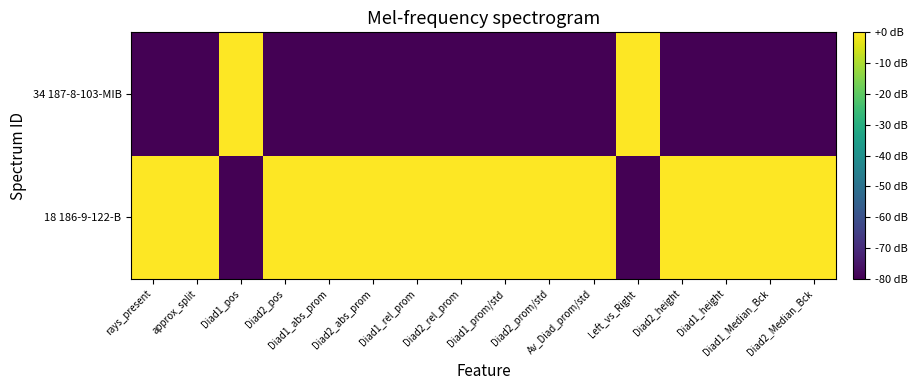

Reading right to left, transcribe all the data shown in this chart.

18 186-9-122-B: Diad2_Median_Bck=0	Diad1_Median_Bck=0	Diad1_height=0	Diad2_height=0	Left_vs_Right=-80	Av_Diad_prom/std=0	Diad2_prom/std=0	Diad1_prom/std=0	Diad2_rel_prom=0	Diad1_rel_prom=0	Diad2_abs_prom=0	Diad1_abs_prom=0	Diad2_pos=0	Diad1_pos=-80	approx_split=0	rays_present=0
34 187-8-103-MIB: Diad2_Median_Bck=-80	Diad1_Median_Bck=-80	Diad1_height=-80	Diad2_height=-80	Left_vs_Right=0	Av_Diad_prom/std=-80	Diad2_prom/std=-80	Diad1_prom/std=-80	Diad2_rel_prom=-80	Diad1_rel_prom=-80	Diad2_abs_prom=-80	Diad1_abs_prom=-80	Diad2_pos=-80	Diad1_pos=0	approx_split=-80	rays_present=-80